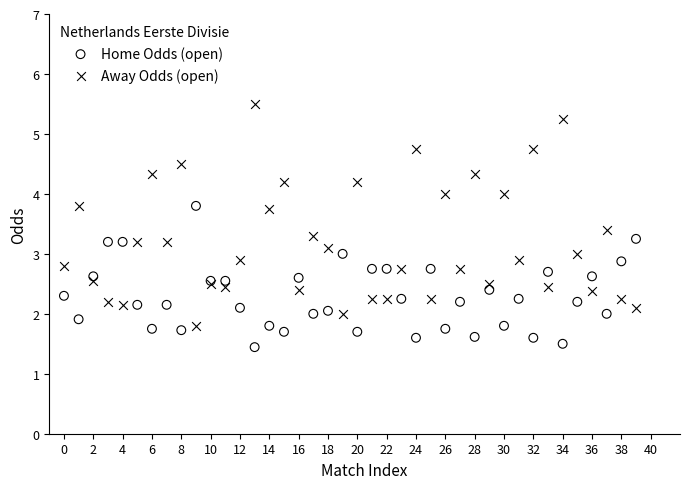

Which series has the largest Y range (max minus min)?

Away Odds (open)